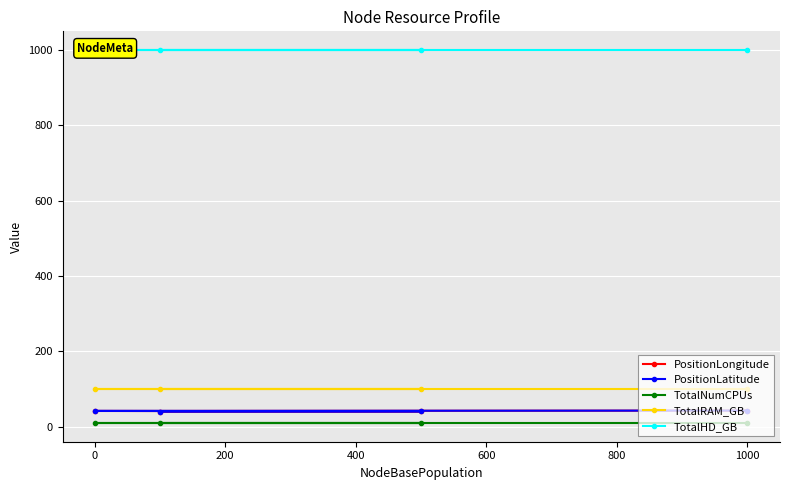

What is the maximum value for PositionLongitude?

43.1